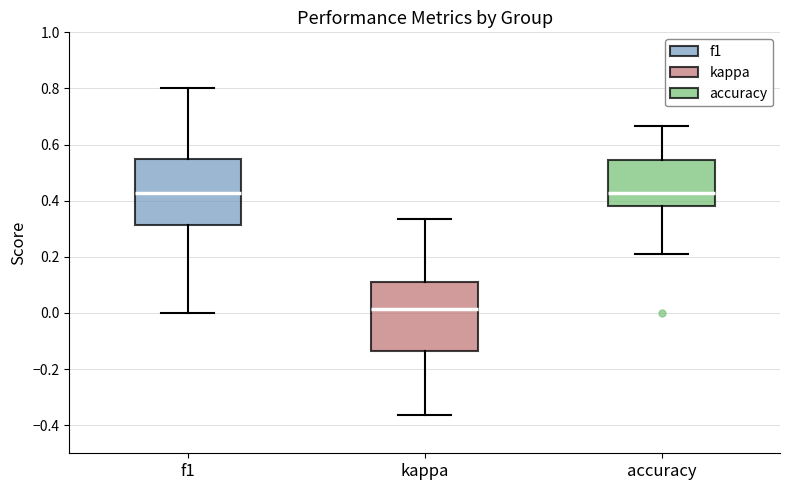

Reading left to right, transcribe this box plot: for each box, give where its median line is, the range the box spans, and where its two whiskers end, as read against the y-axis. The values are not printed on the chart, so give them approximately, as read against the axis.

f1: median 0.42, box 0.32 to 0.54, whiskers 0.00 to 0.80
kappa: median 0.02, box -0.14 to 0.10, whiskers -0.36 to 0.34
accuracy: median 0.42, box 0.38 to 0.54, whiskers 0.22 to 0.66